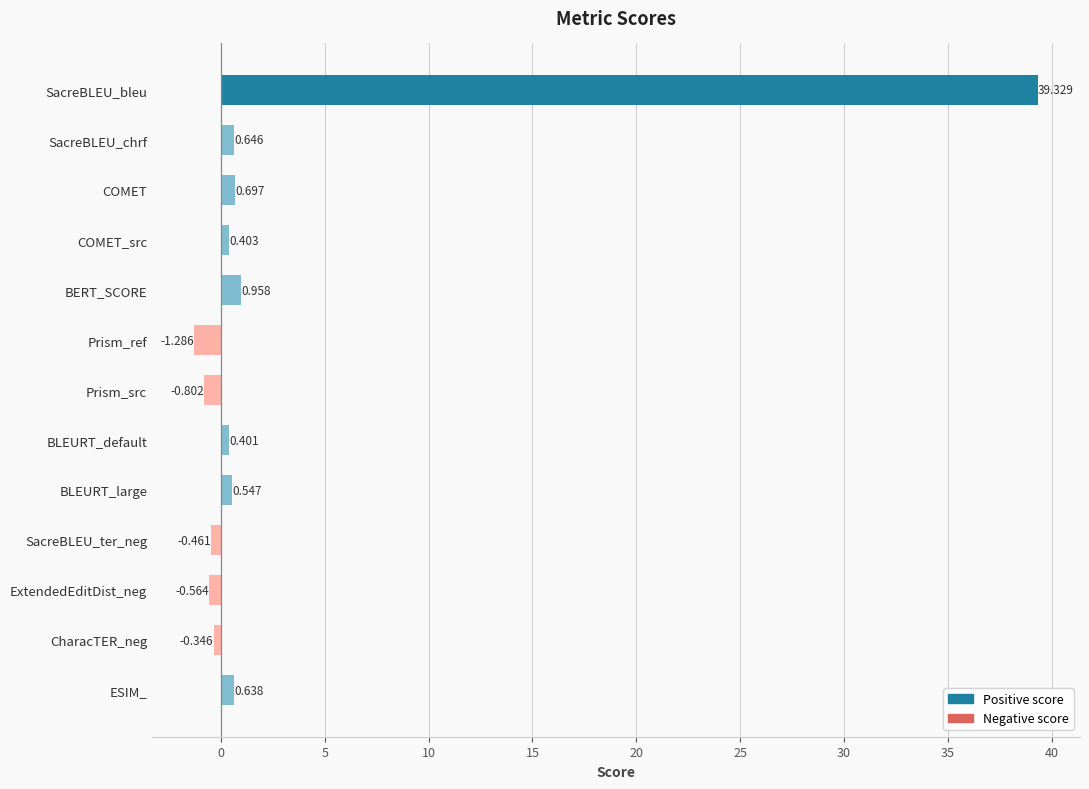

Rank the categories by value from highest to lowest.

SacreBLEU_bleu, BERT_SCORE, COMET, SacreBLEU_chrf, ESIM_, BLEURT_large, COMET_src, BLEURT_default, CharacTER_neg, SacreBLEU_ter_neg, ExtendedEditDist_neg, Prism_src, Prism_ref